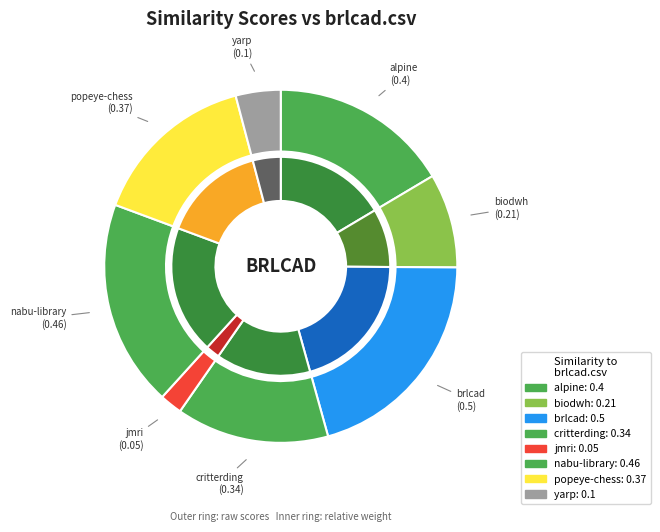

How many segments does this pie chart have?

8